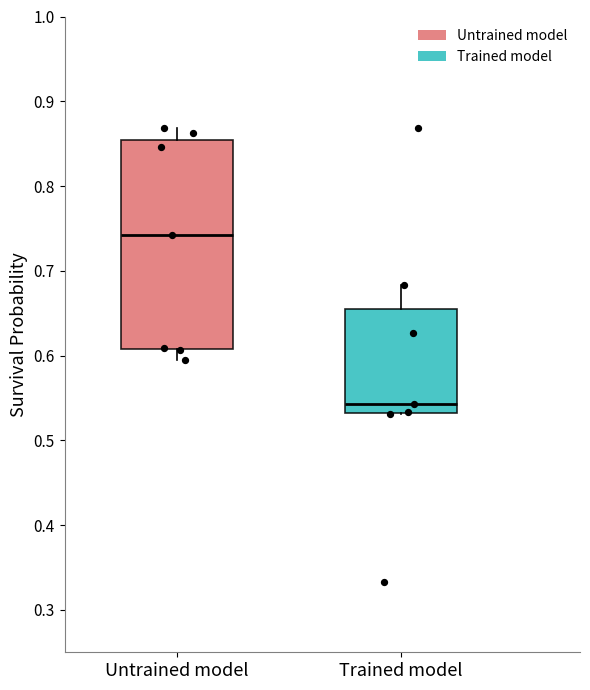

Reading left to right, read every box against the y-axis: the position of its median line, the range the box covers, and the ends of its whiskers. The values are not printed on the chart, so give them approximately, as read against the axis.

Untrained model: median 0.74, box 0.61 to 0.85, whiskers 0.60 to 0.87
Trained model: median 0.54, box 0.53 to 0.66, whiskers 0.53 to 0.68